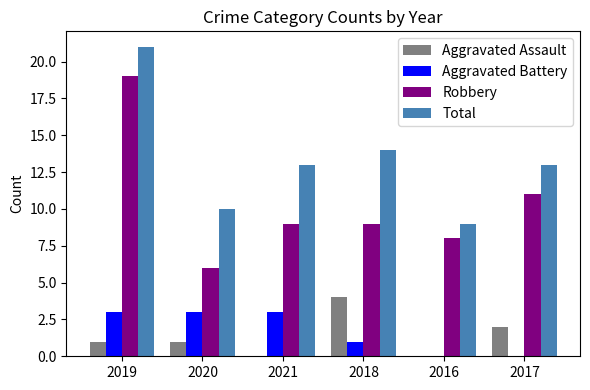

Which series has the largest range (max minus min)?

Robbery